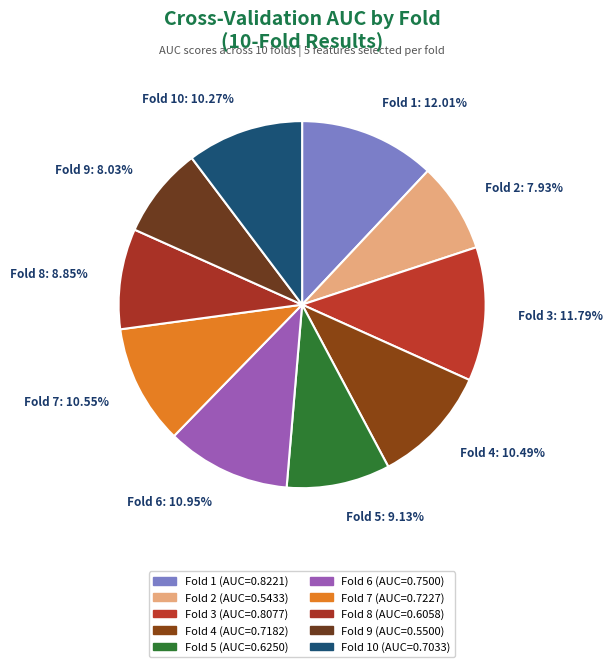

Do Fold 5: 9.13% and Fold 9: 8.03% together represent more than half of the pie?

No